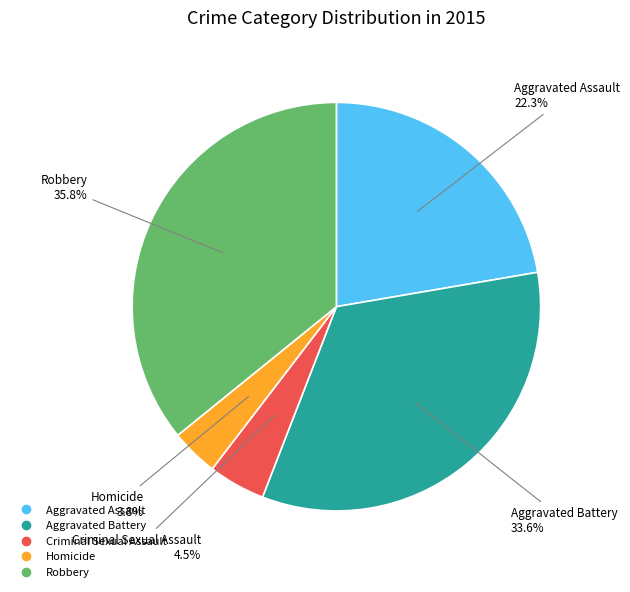

How many slices are in this pie chart?

5